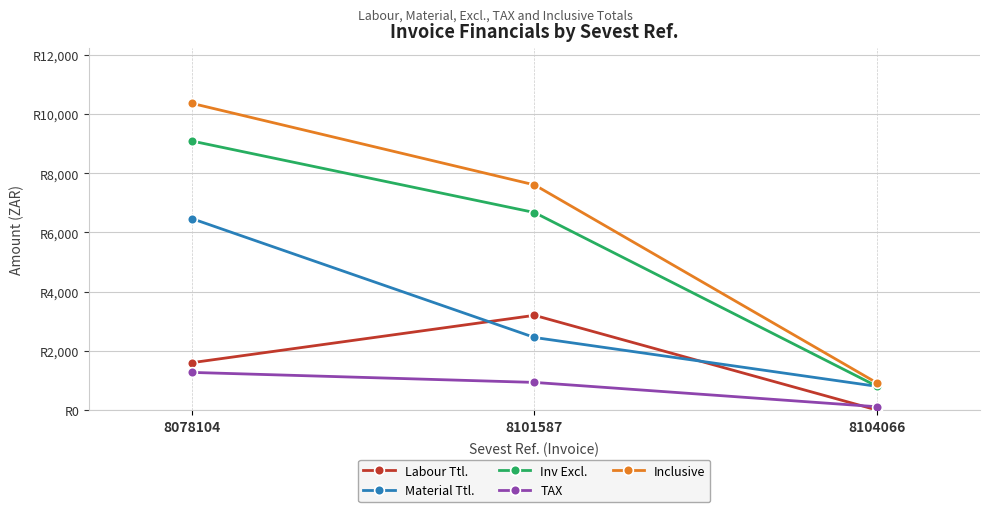

Reading right to left, what are all the values shown in this chart?

Labour Ttl.: 8104066=0.0	8101587=3200.0	8078104=1600.0
Material Ttl.: 8104066=800.0	8101587=2451.5	8078104=6467.9
Inv Excl.: 8104066=800.0	8101587=6671.5	8078104=9087.9
TAX: 8104066=112.0	8101587=934.0	8078104=1272.3
Inclusive: 8104066=912.0	8101587=7605.5	8078104=10360.2